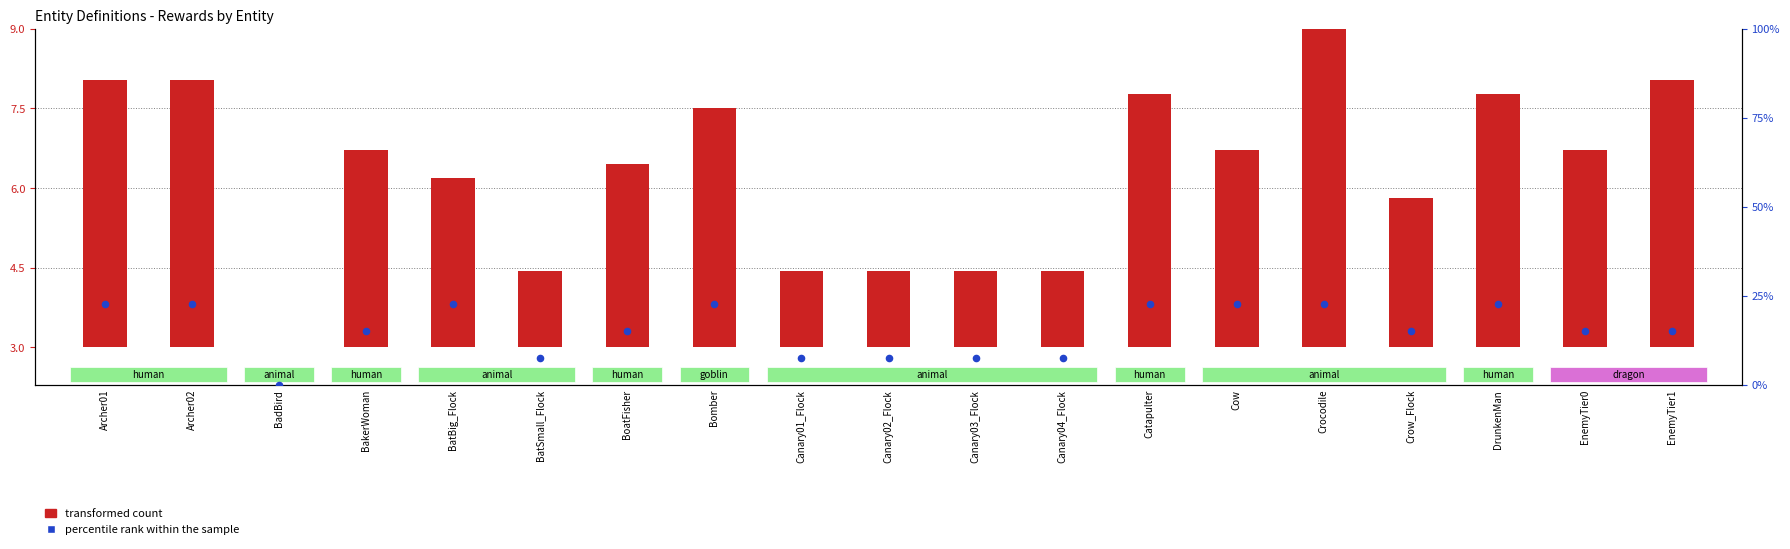

Which series has the largest total across all categories?

percentile rank within the sample